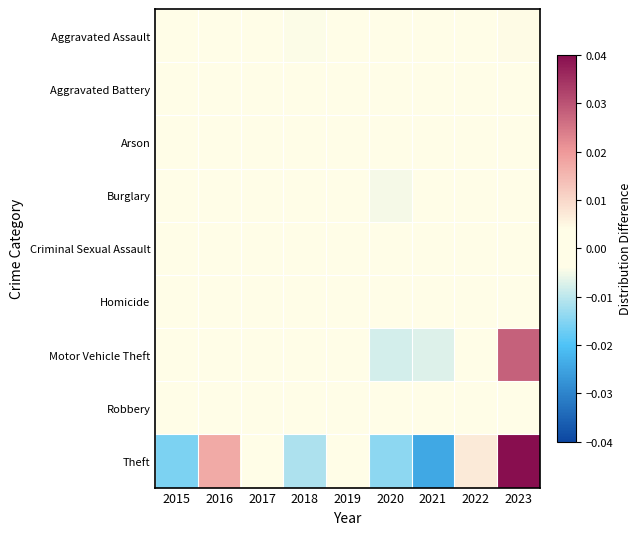

At which category is the sum across all series the highest?

2023